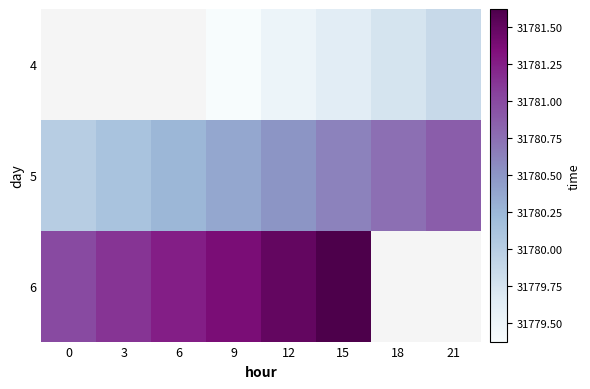

At which category does the chart reach its peak across all series?

15